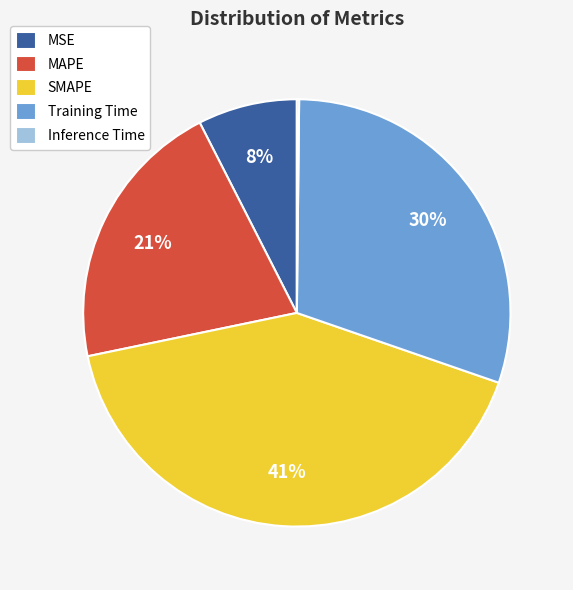

Does SMAPE represent more than half of the total?

No